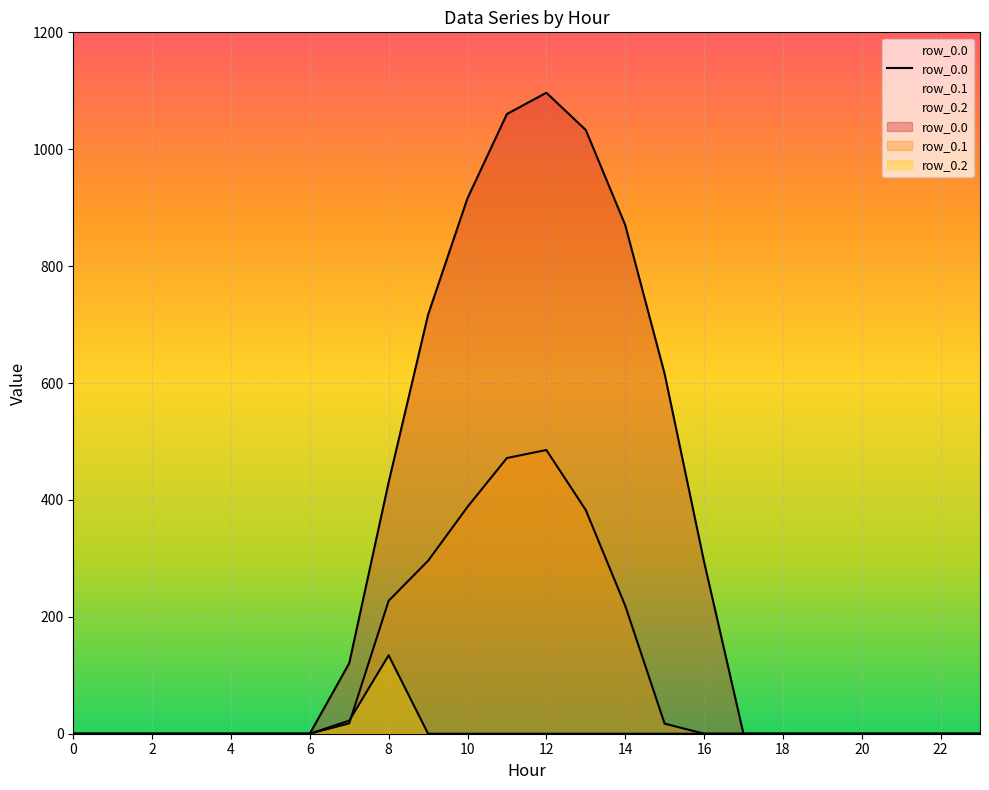

What is the difference between the maximum and second lowest values in the row_0.0 series?

1096.7